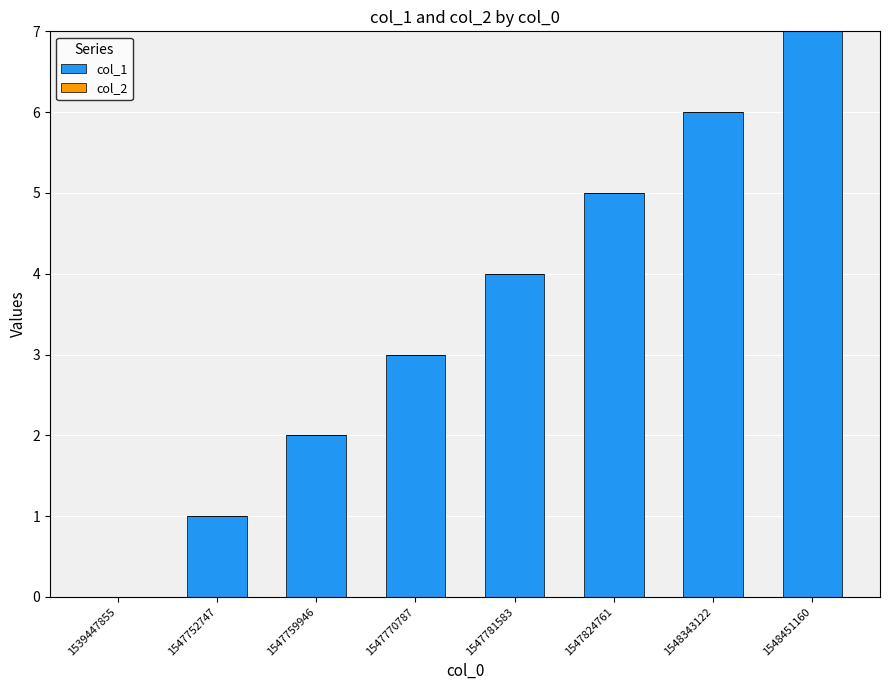

Read the value at 1548343122.

6